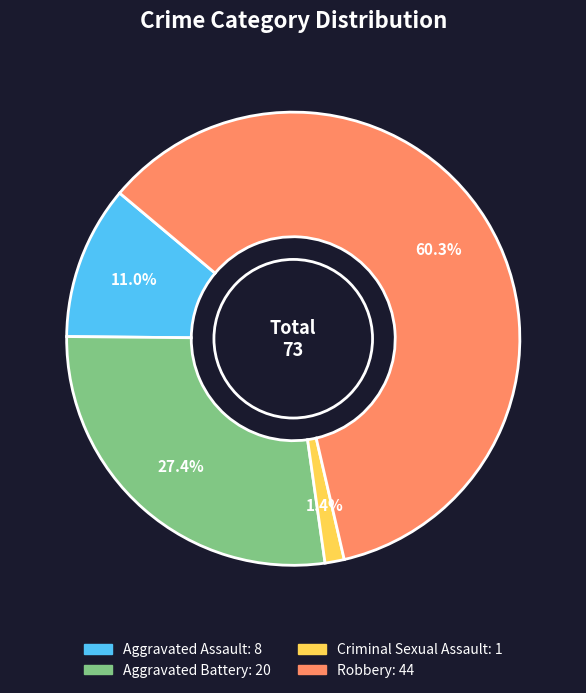

Is there a majority slice in this chart?

Yes